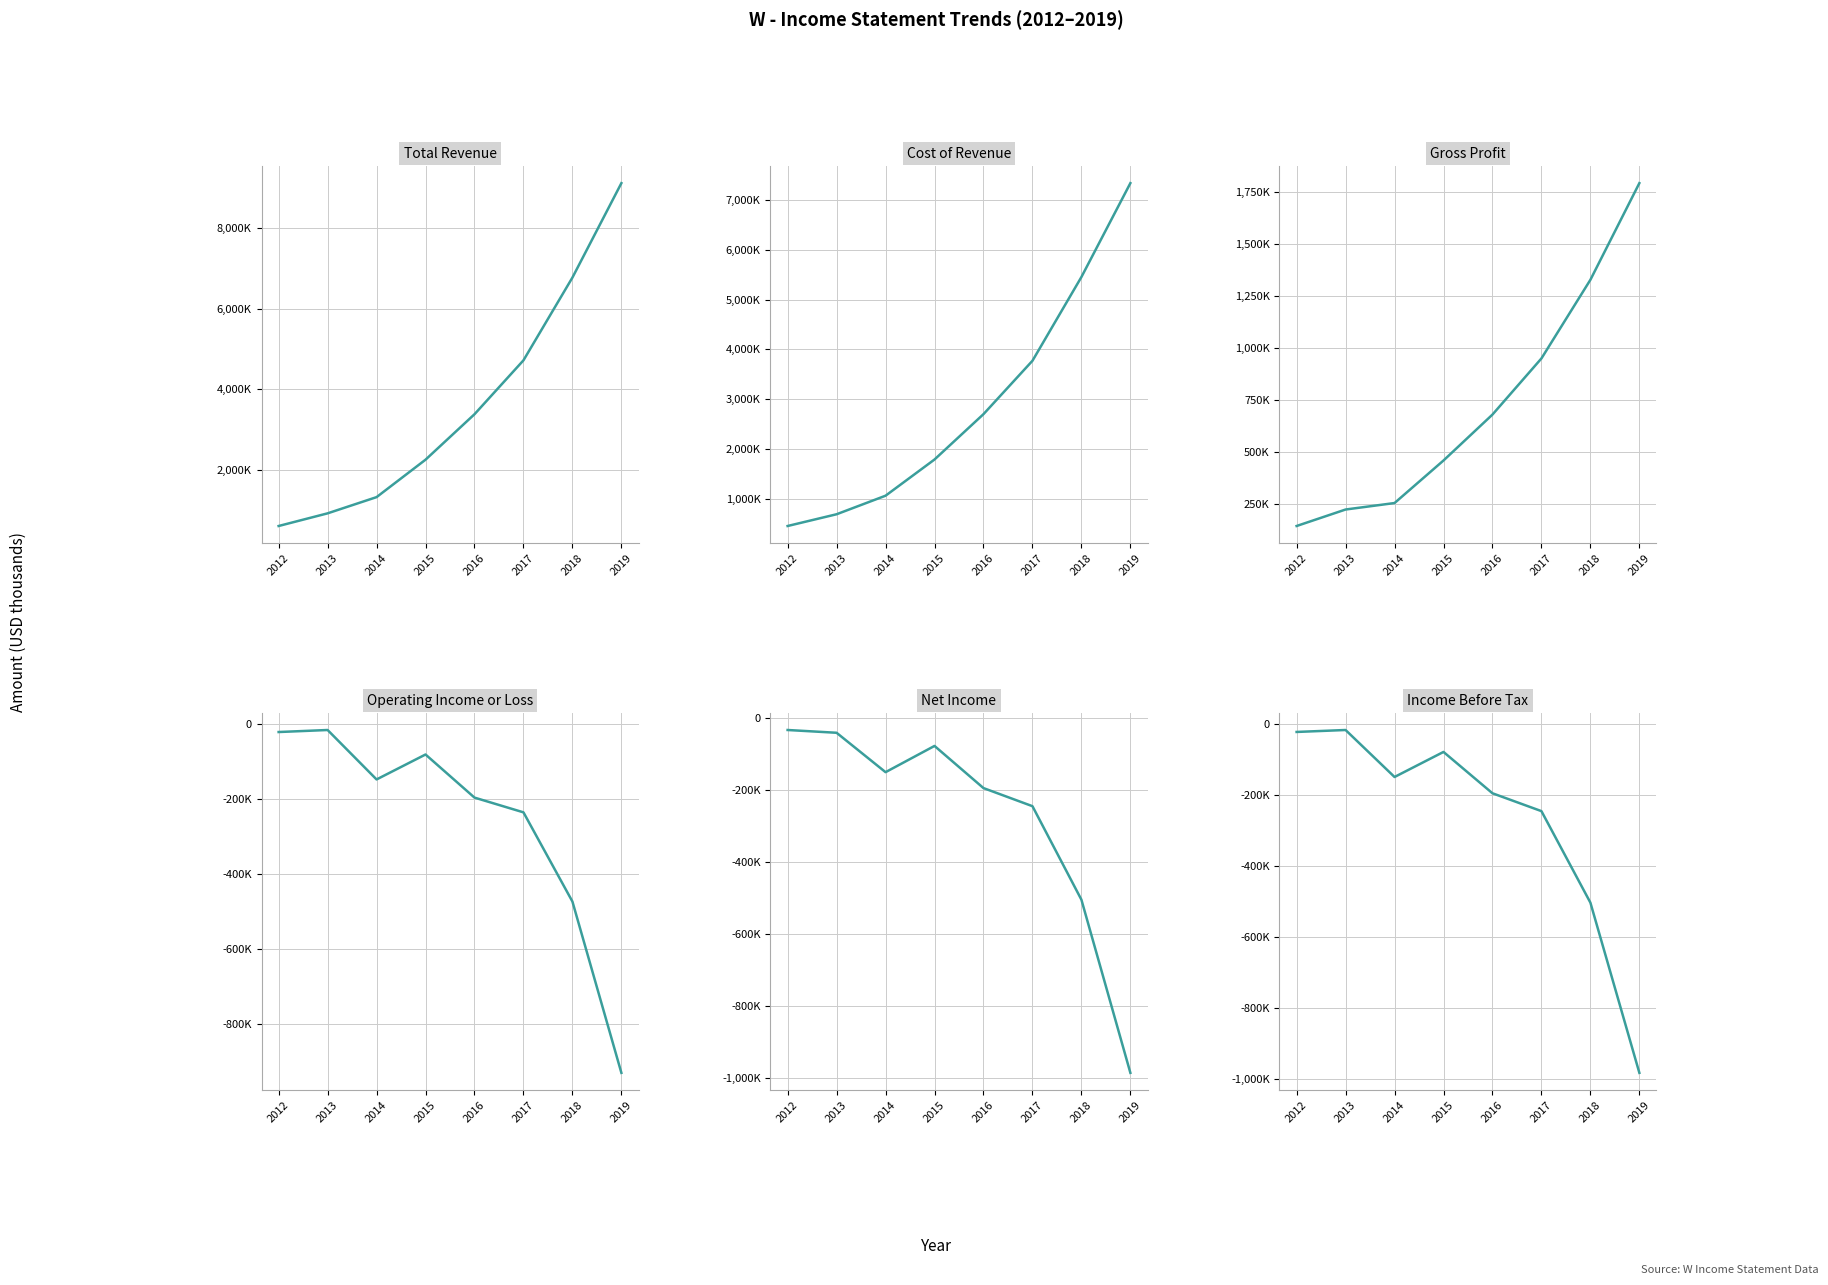

Where is the first local maximum for Operating Income or Loss?

2013